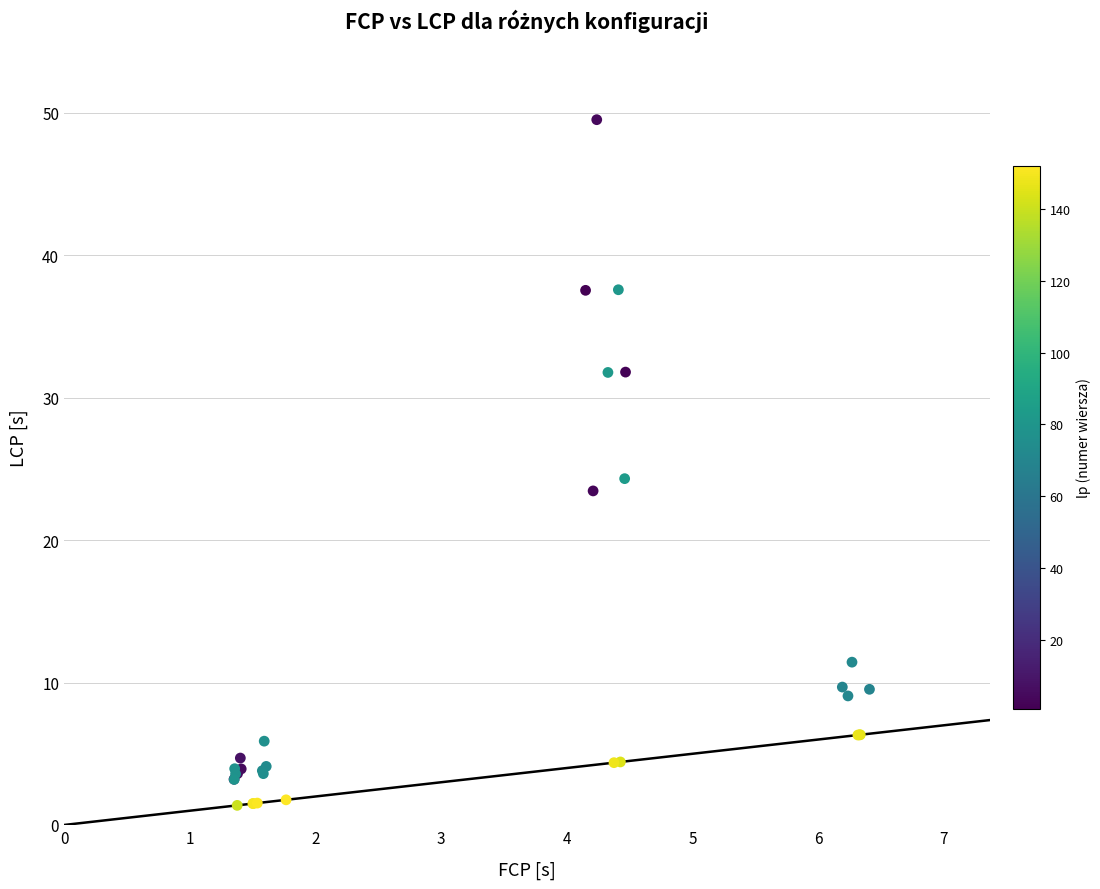

What Y value in the scatter plot is closest to 25?

24.3